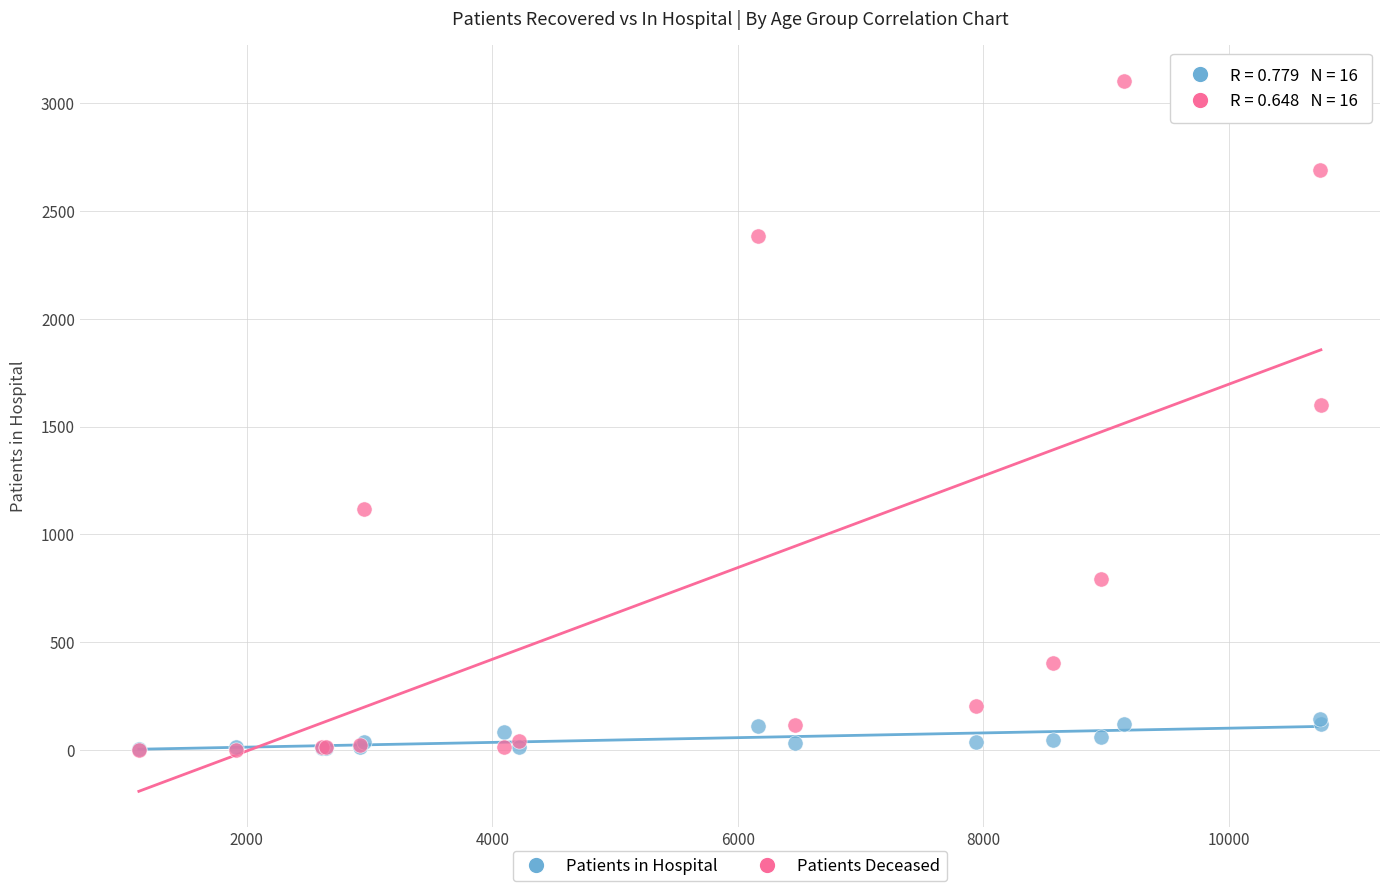

In the Patients Deceased series, what Y value is closest to 1552?

1598